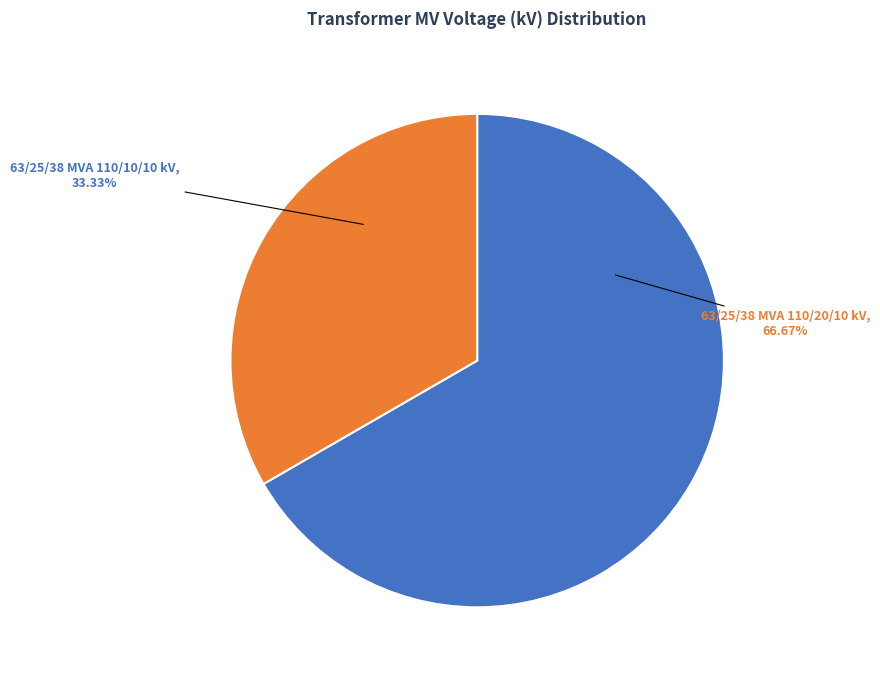

How many segments does this pie chart have?

2